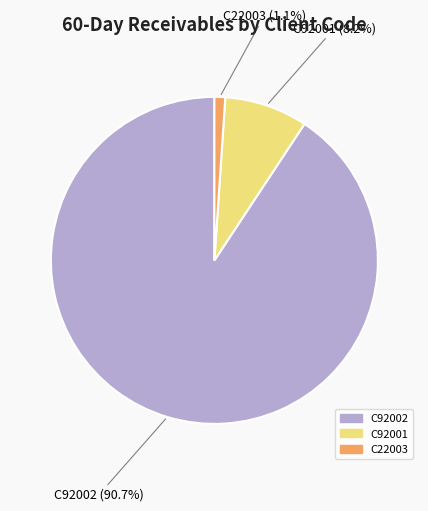

Does any single category account for the majority?

Yes